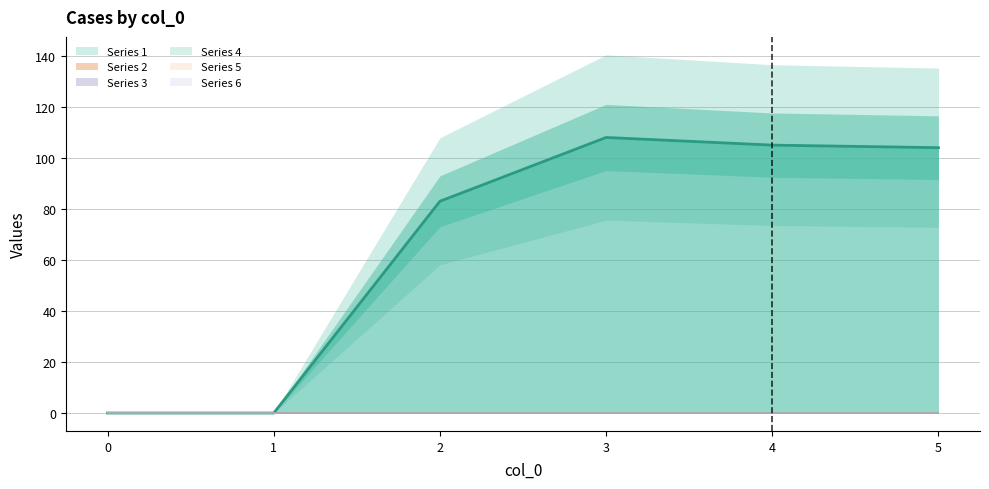

The Series 5 (line) series shows 0 at 5. True or false?

True